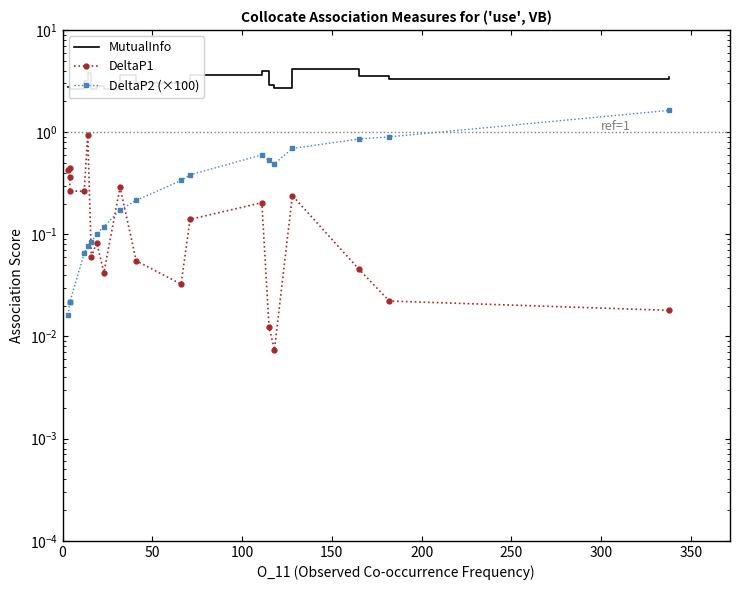

How many categories are shown in the chart?

20